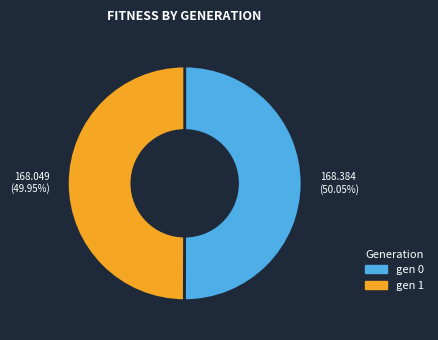

Does any single category account for the majority?

Yes